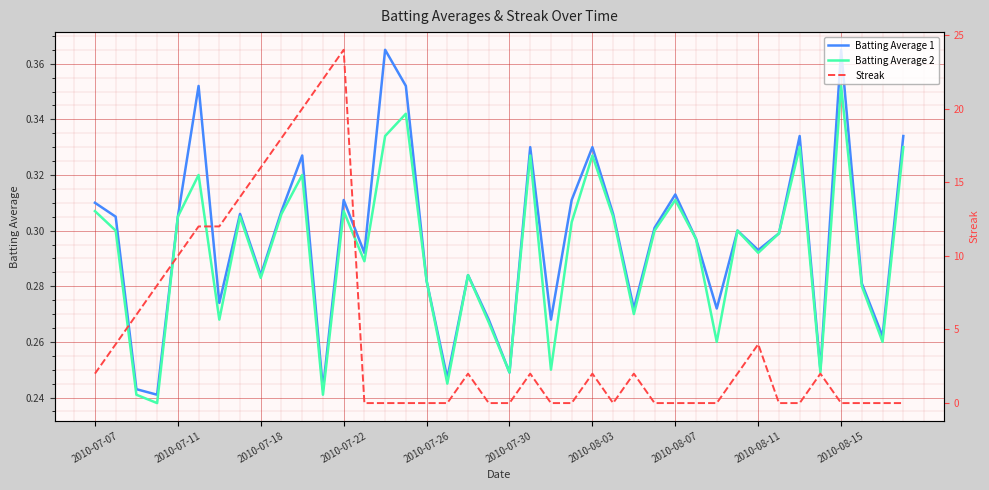

What is the difference between the second highest and second lowest values in the Batting Average 2 series?

0.1